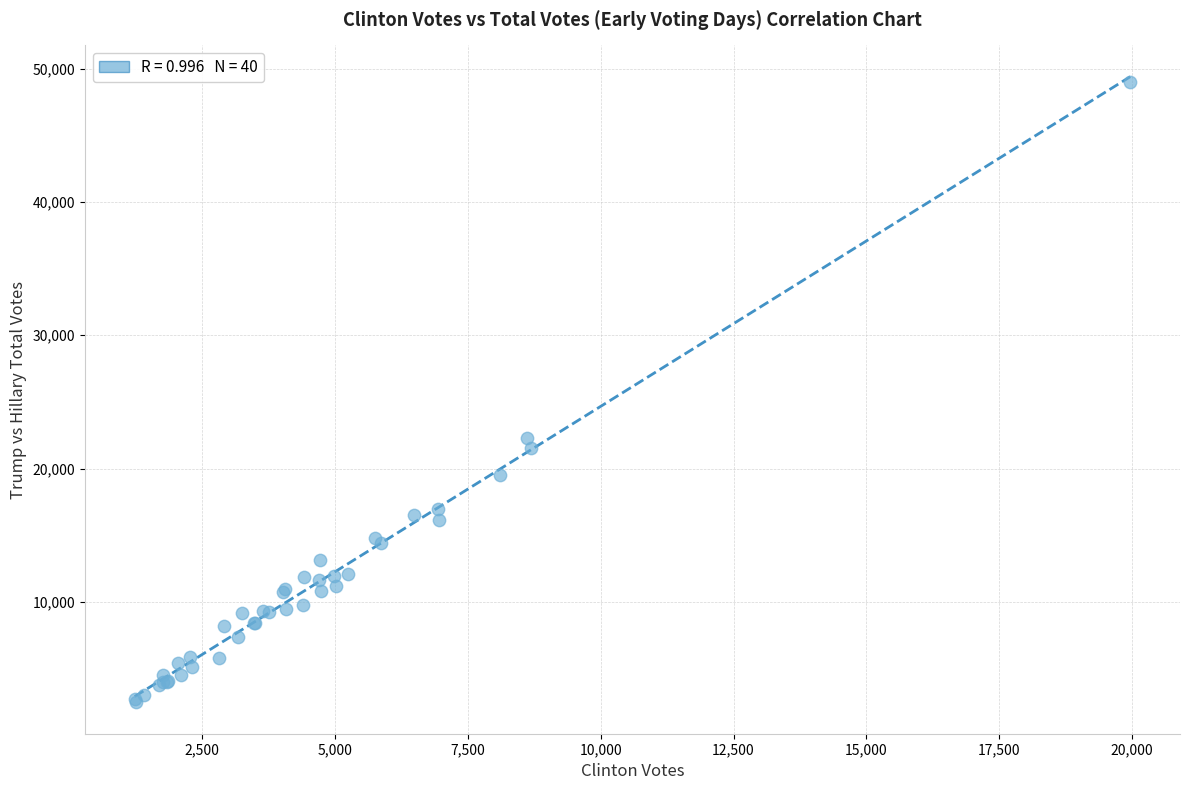

What Y value in the scatter plot is closest to 25715?

22311